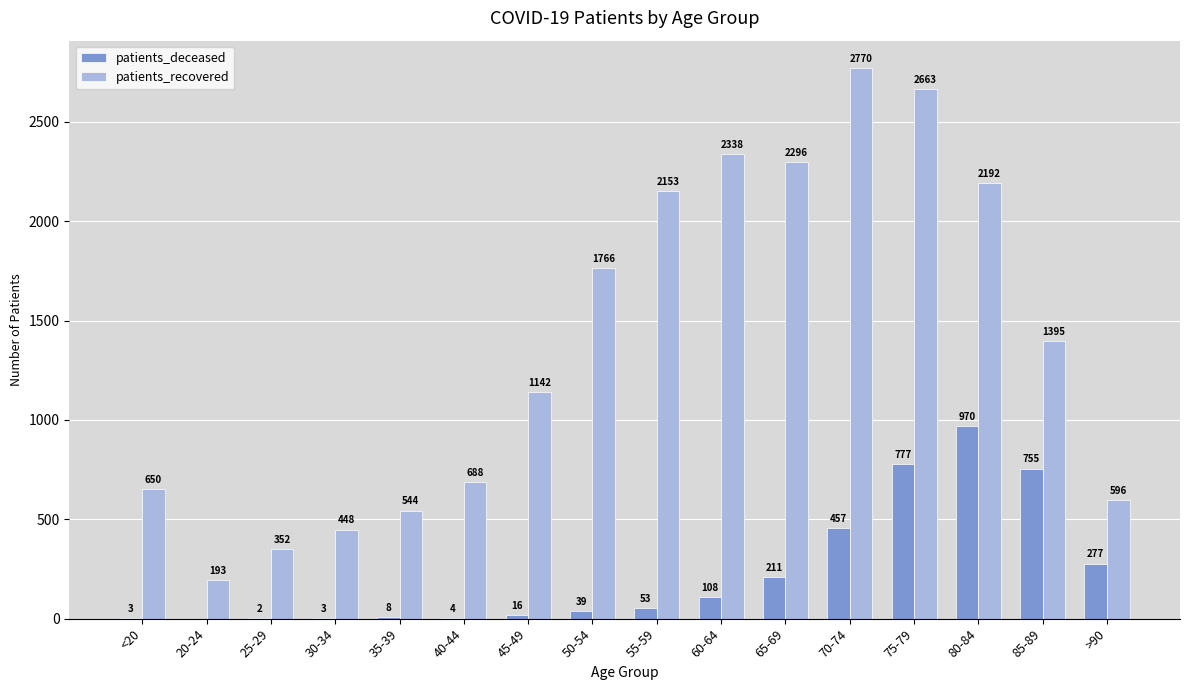

Which category has the highest value across all series?

70-74